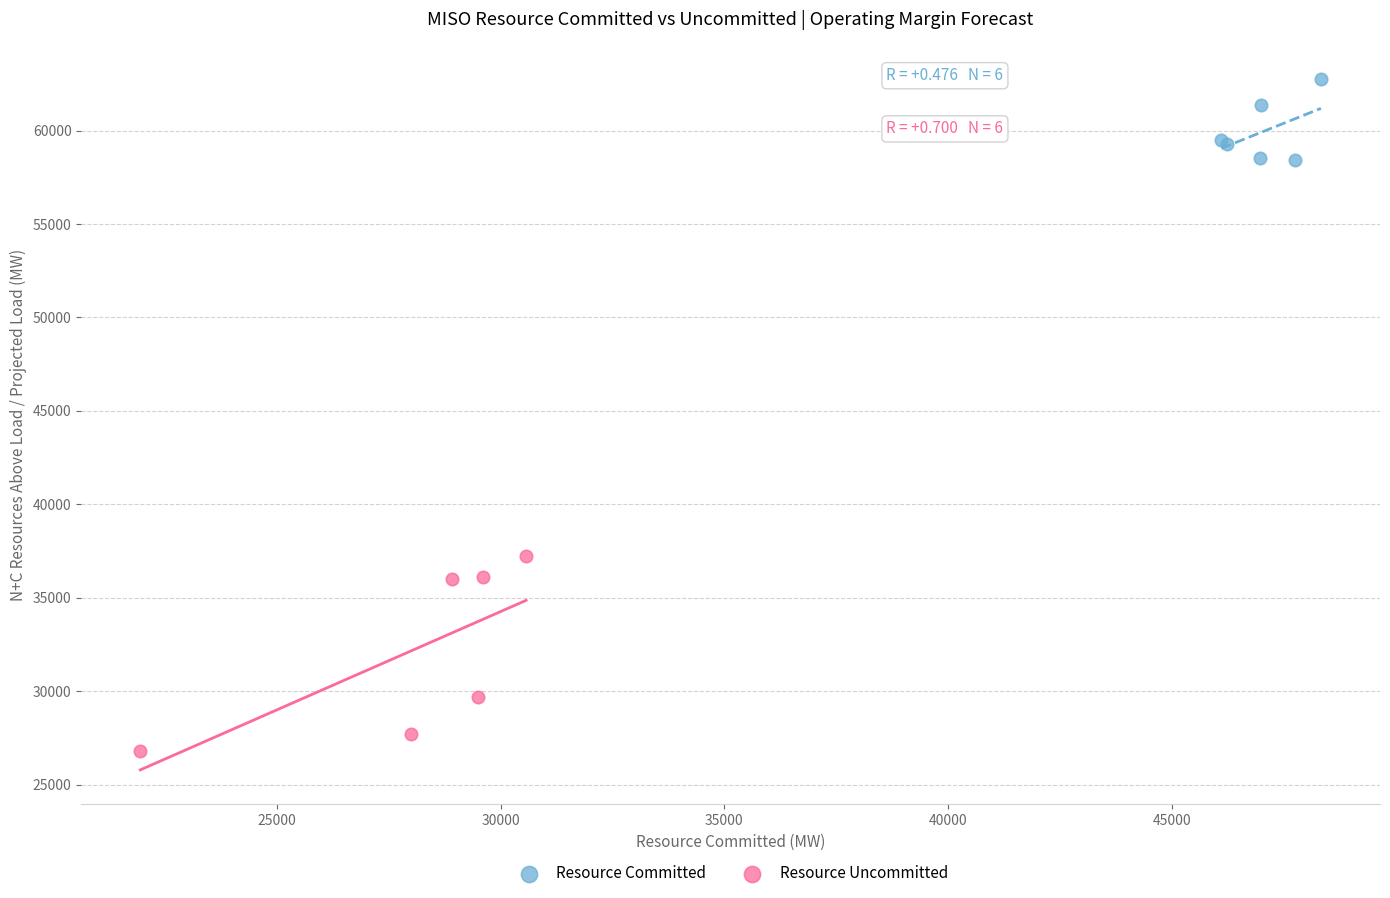

Which series has the largest Y range (max minus min)?

Resource Uncommitted